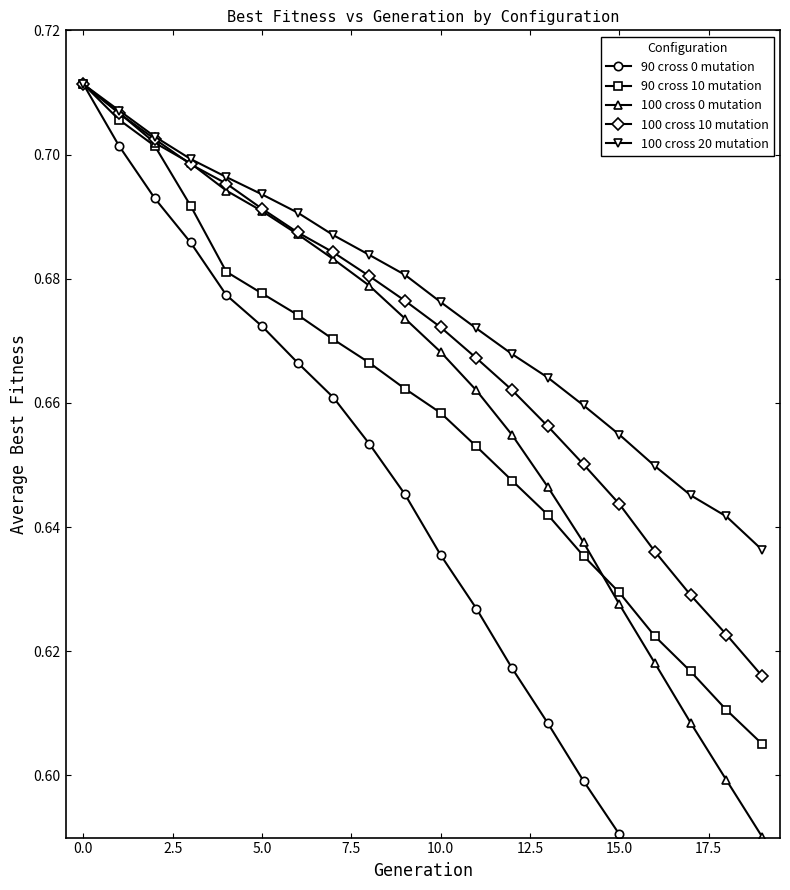

At how many categories does at least one series exceed 0?

20